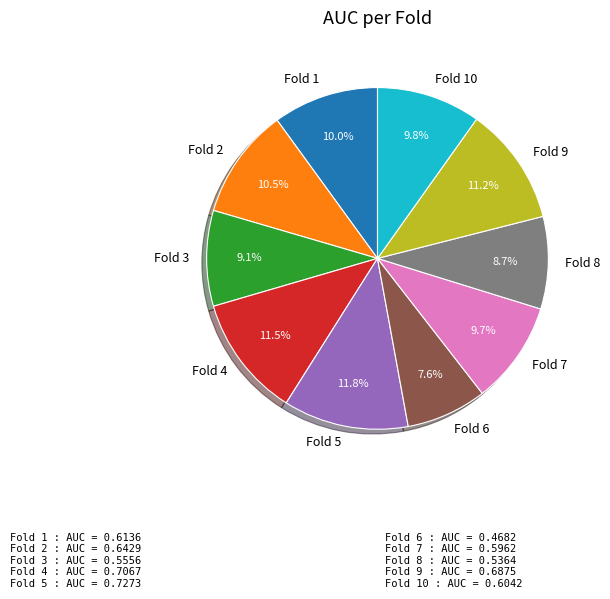

How many segments does this pie chart have?

10